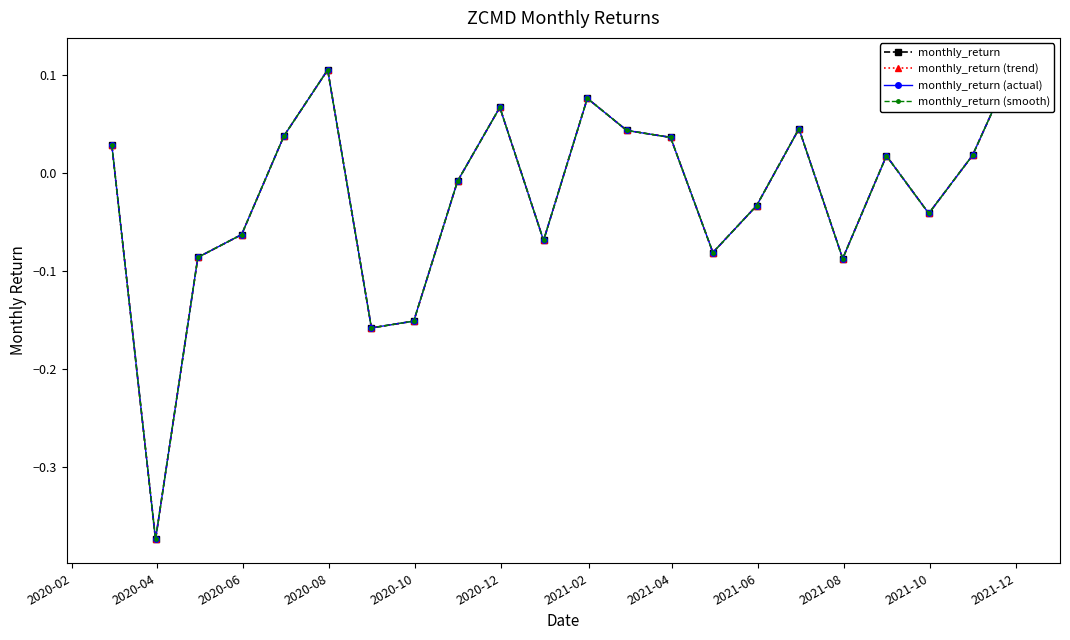

How many data points in monthly_return are less than 0?

11